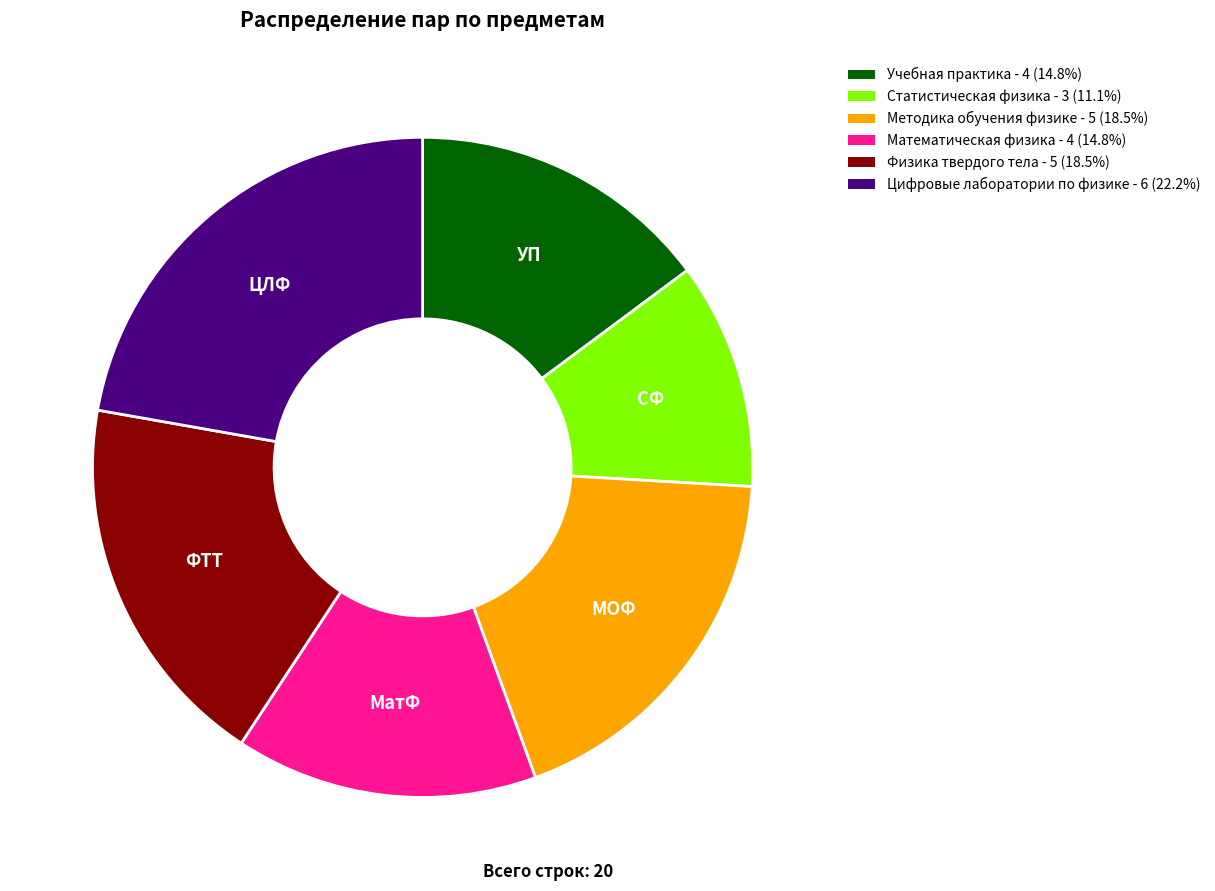

Which has a higher value, Цифровые лаборатории по физике or Методика обучения физике?

Цифровые лаборатории по физике